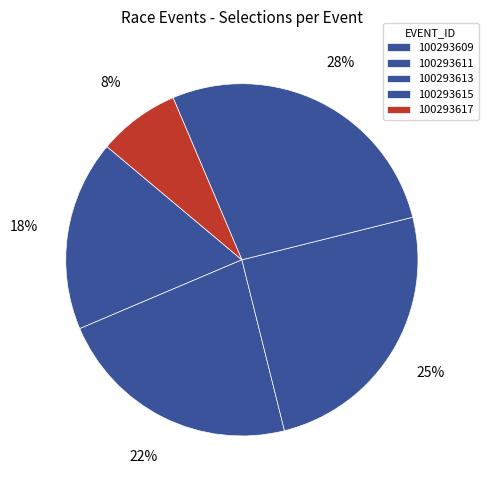

Is there a majority slice in this chart?

No